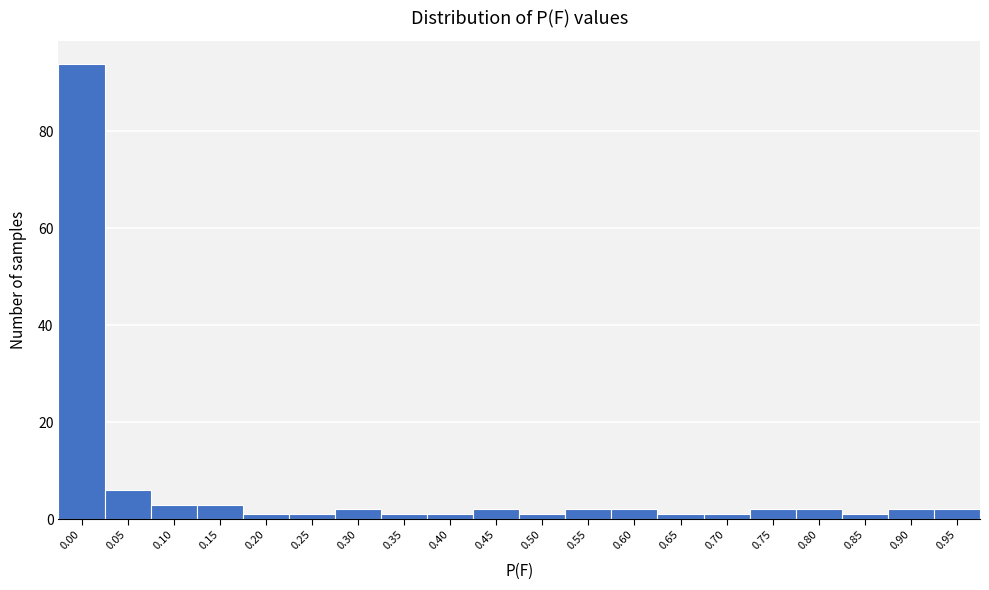

Reading right to left, what are all the values shown in this chart?

0.95=2	0.90=2	0.85=1	0.80=2	0.75=2	0.70=1	0.65=1	0.60=2	0.55=2	0.50=1	0.45=2	0.40=1	0.35=1	0.30=2	0.25=1	0.20=1	0.15=3	0.10=3	0.05=6	0.00=94